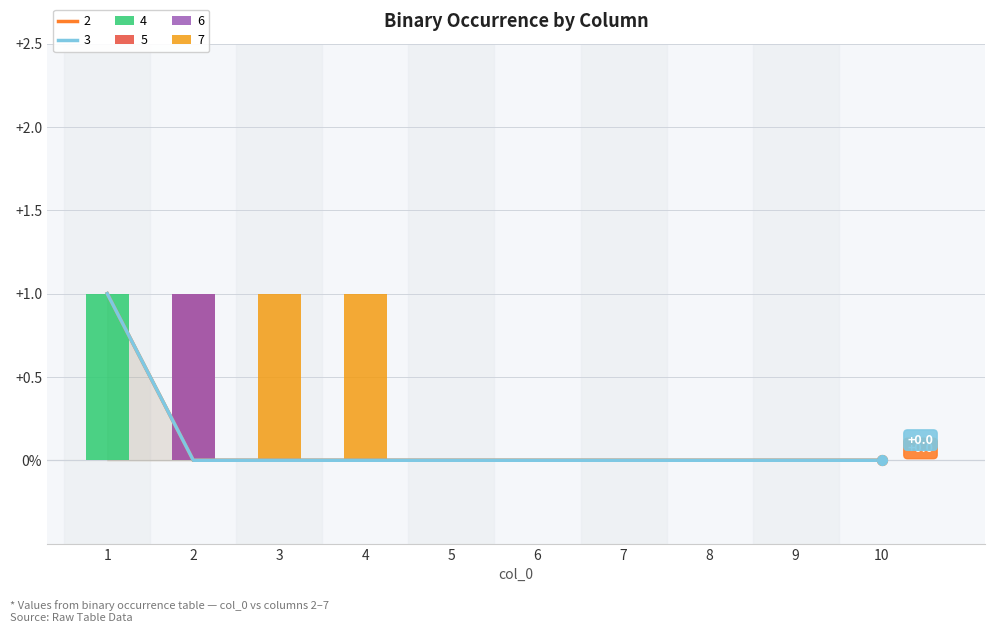

Which series contains the highest Y value?

2